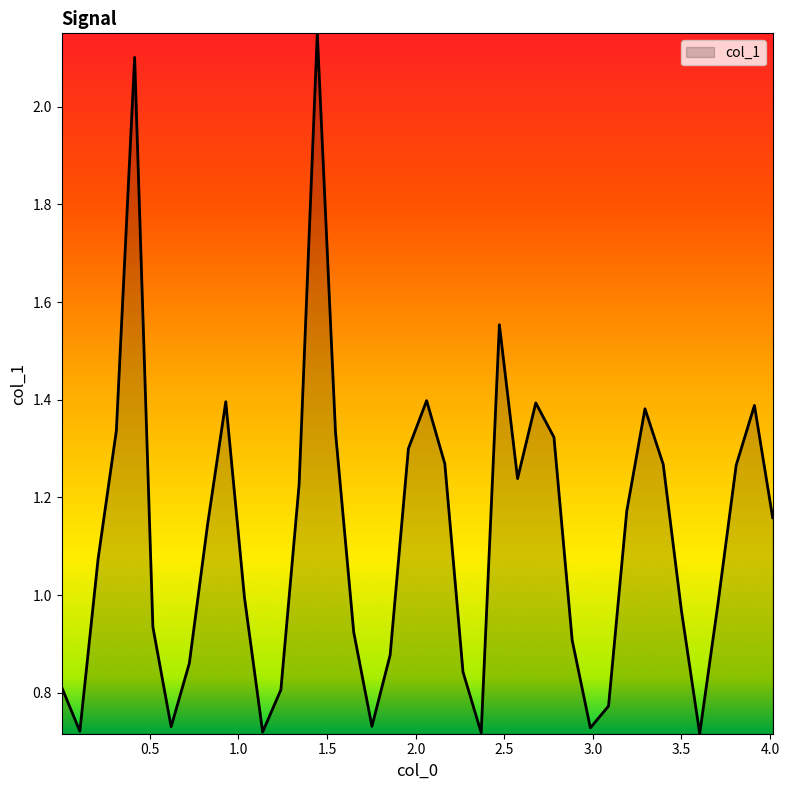

How many lines are shown in the chart?

1